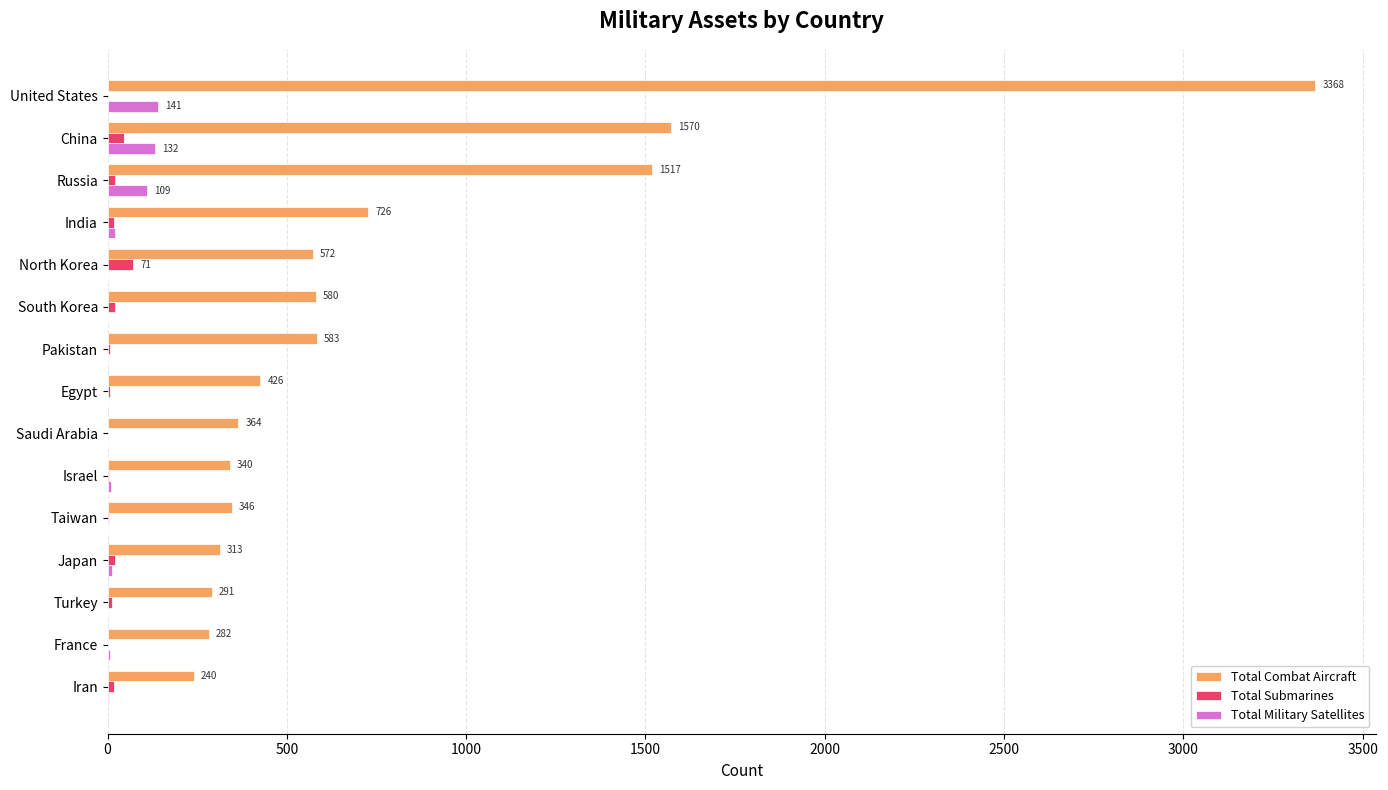

True or false: Total Submarines has a value of 0 at France.

True